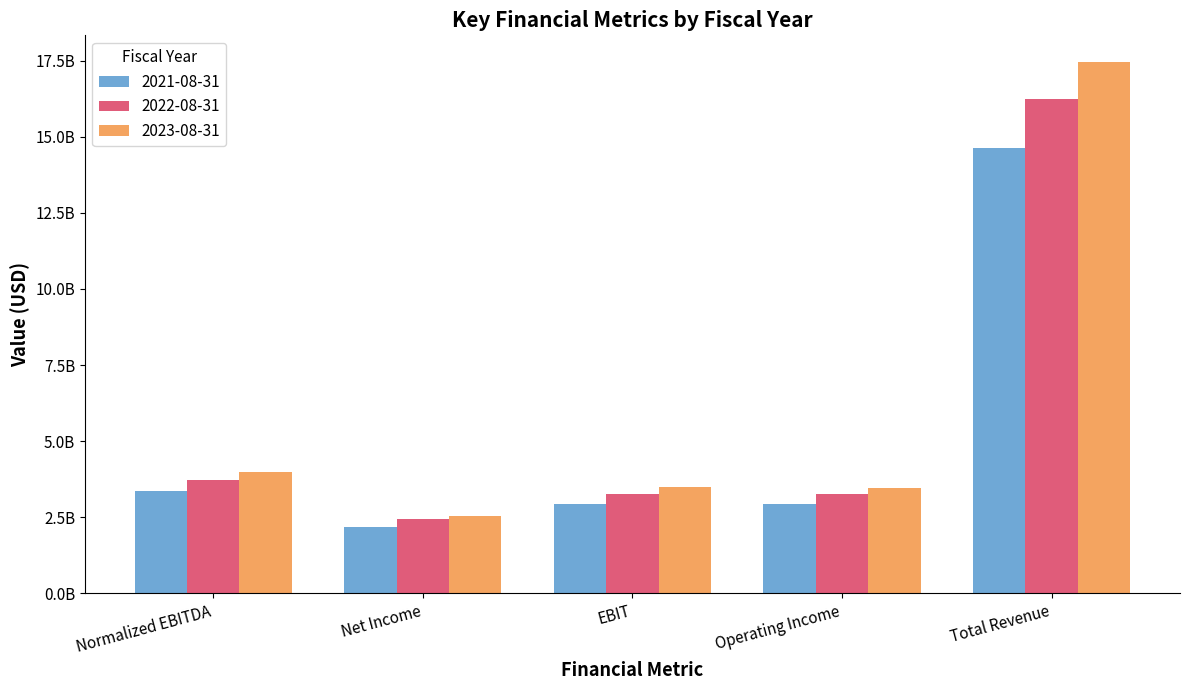

What are all the series names shown in the legend?

2021-08-31, 2022-08-31, 2023-08-31